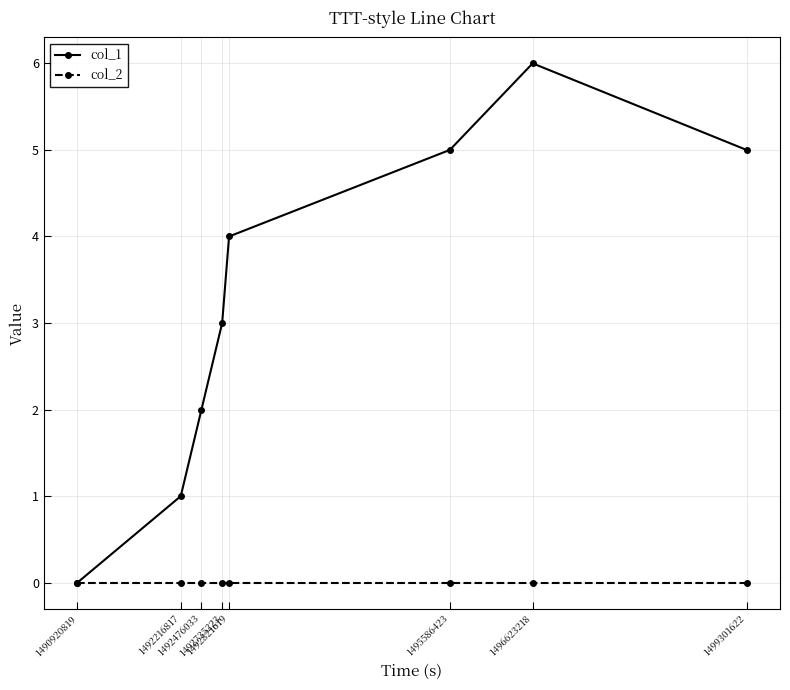

Reading left to right, what are all the values shown in this chart?

col_1: 1490920819=0	1492216817=1	1492476033=2	1492735223=3	1492821619=4	1495586423=5	1496623218=6	1499301622=5
col_2: 1490920819=0	1492216817=0	1492476033=0	1492735223=0	1492821619=0	1495586423=0	1496623218=0	1499301622=0